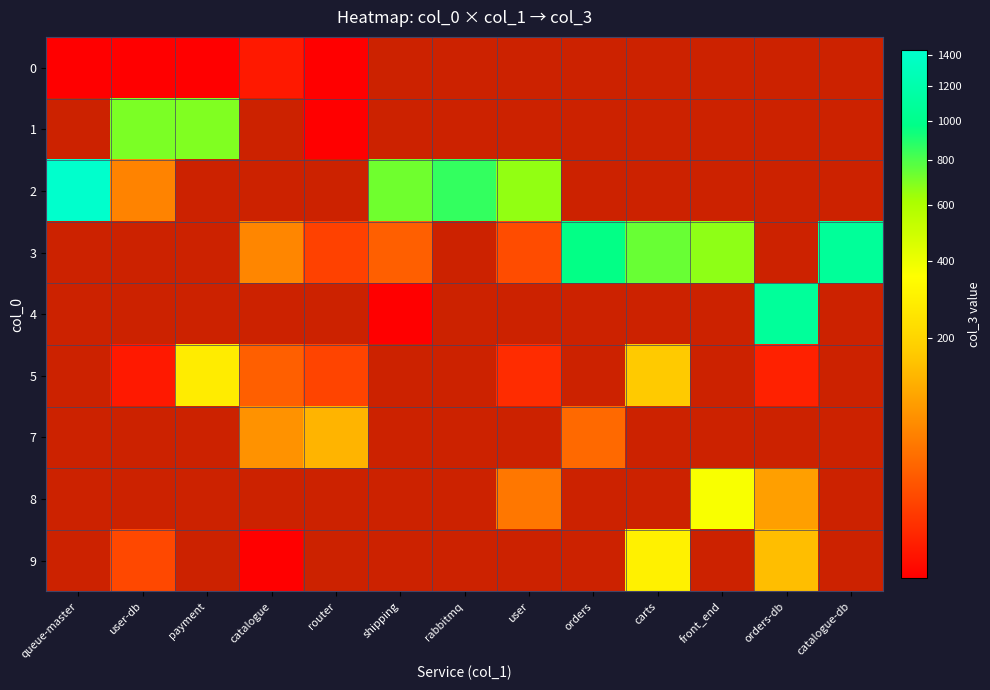

What is the smallest value displayed?

1.0